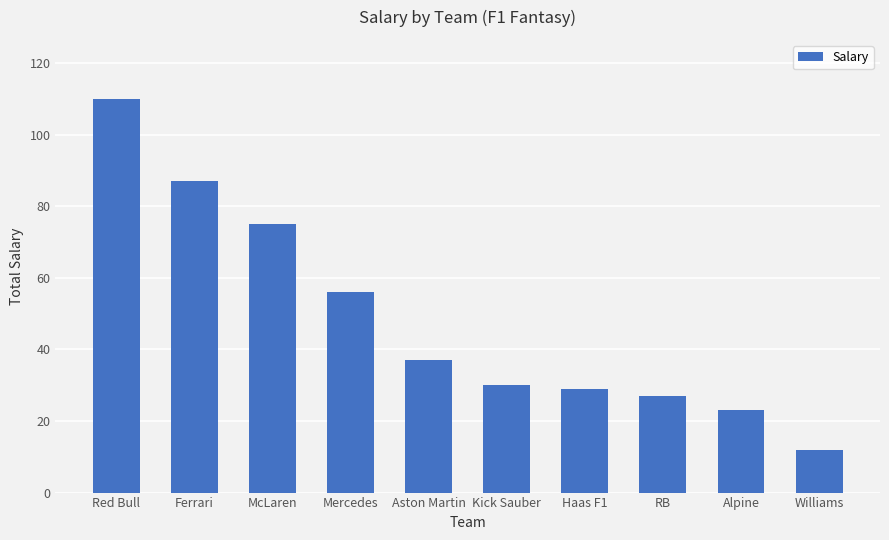

How many categories are shown in the chart?

10